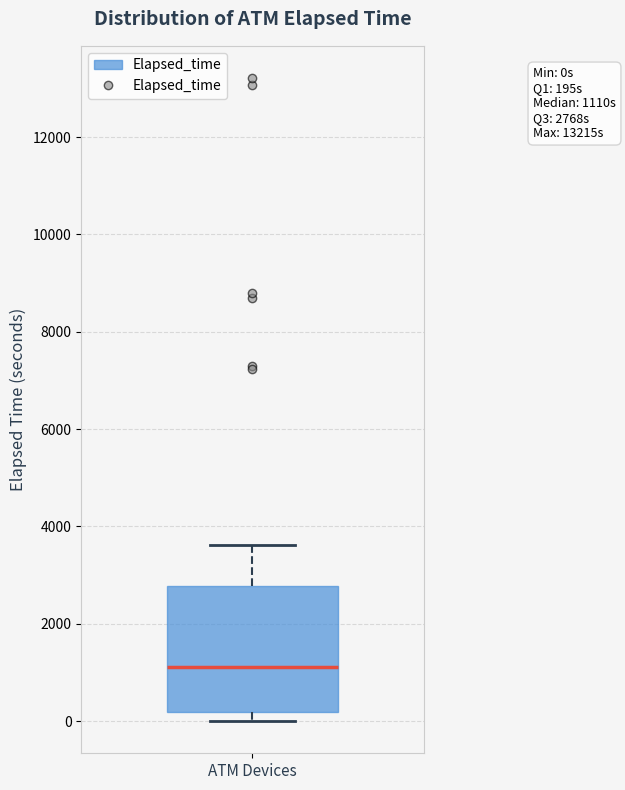

Read this box plot against the y-axis: the position of the median line, the range covered by the box, and the ends of both whiskers. The values are not printed on the chart, so give them approximately, as read against the axis.

median 1200, box 200 to 2800, whiskers 0 to 3600